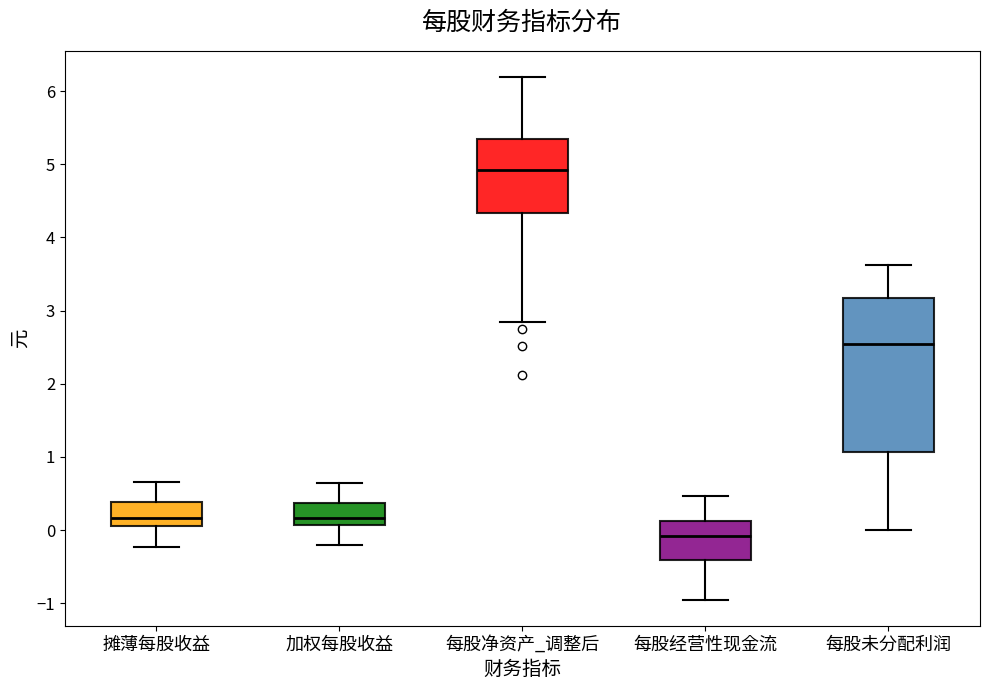

Which box's median line is the highest?

每股净资产_调整后